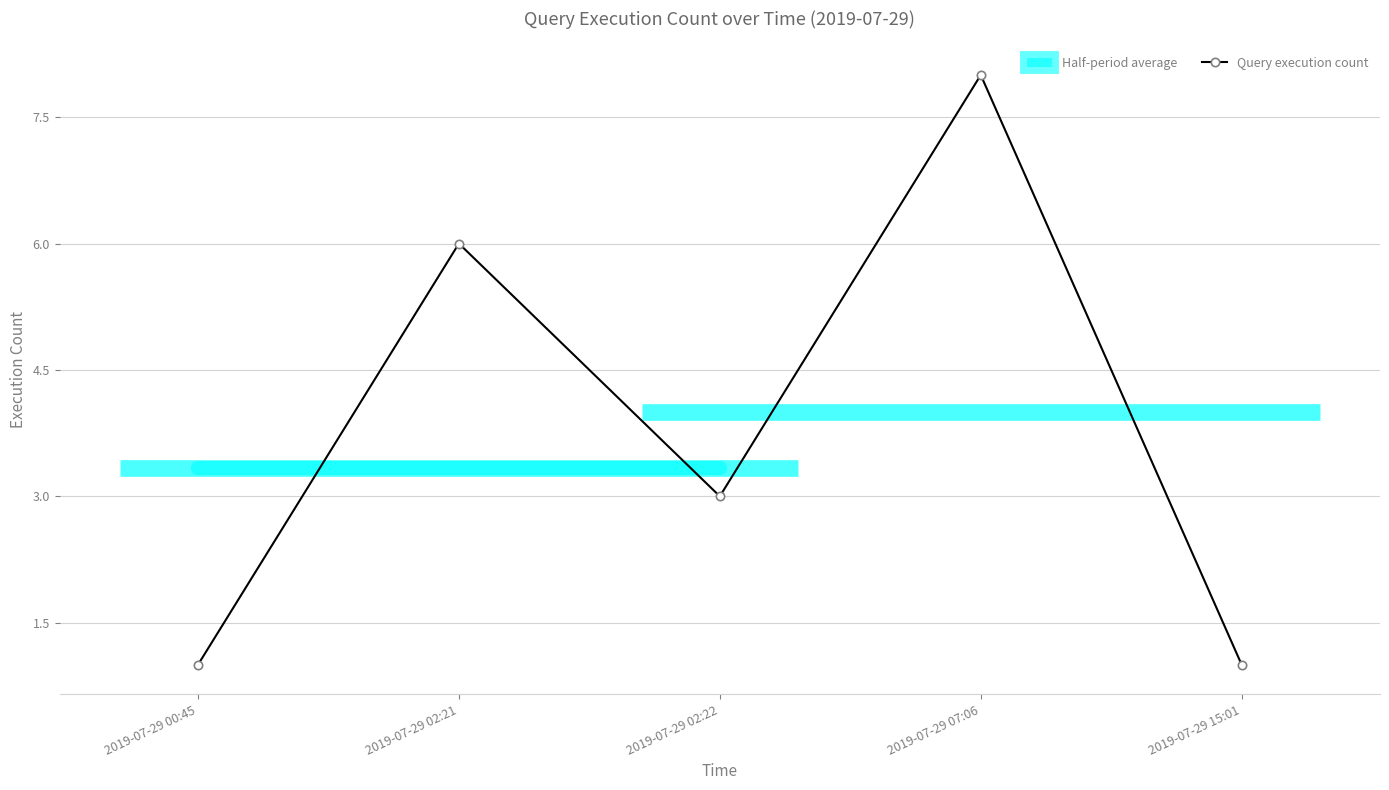

List the labels in order of value, smallest first.

2019-07-29 00:45, 2019-07-29 15:01, 2019-07-29 02:22, 2019-07-29 02:21, 2019-07-29 07:06